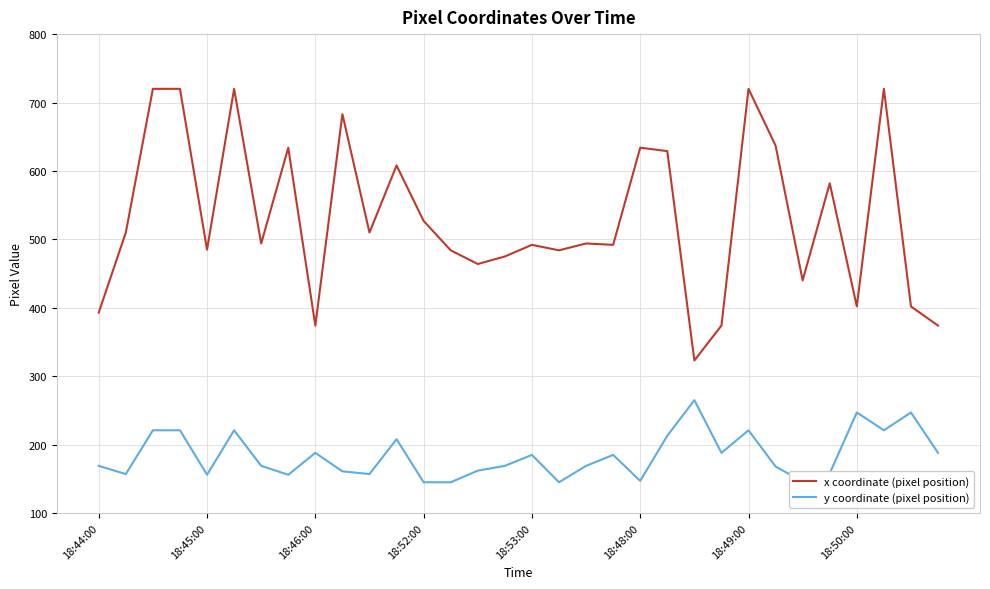

List the series in order of their peak value, highest first.

x coordinate (pixel position), y coordinate (pixel position)